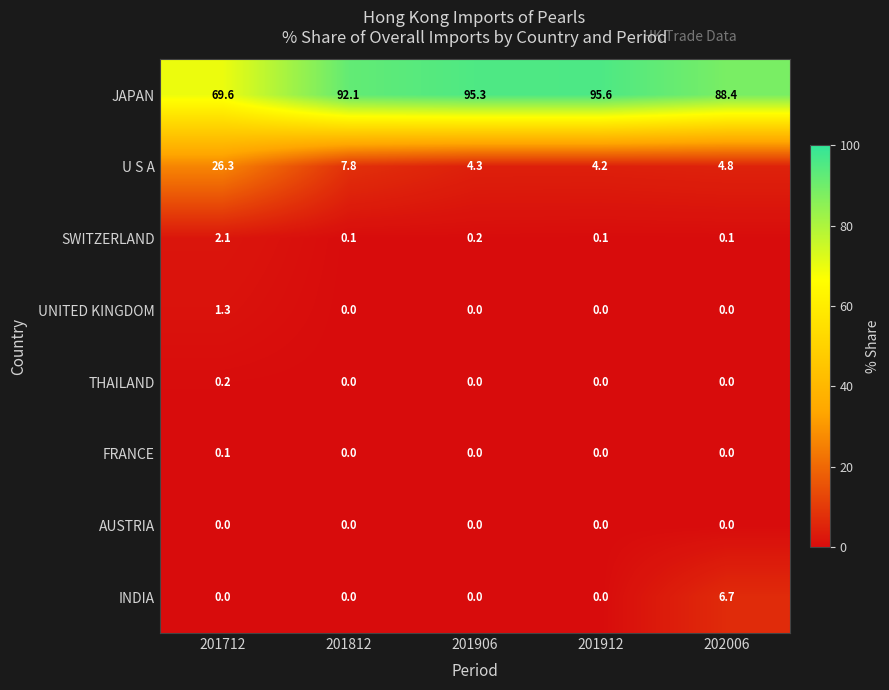

What is the maximum value for SWITZERLAND?

2.1